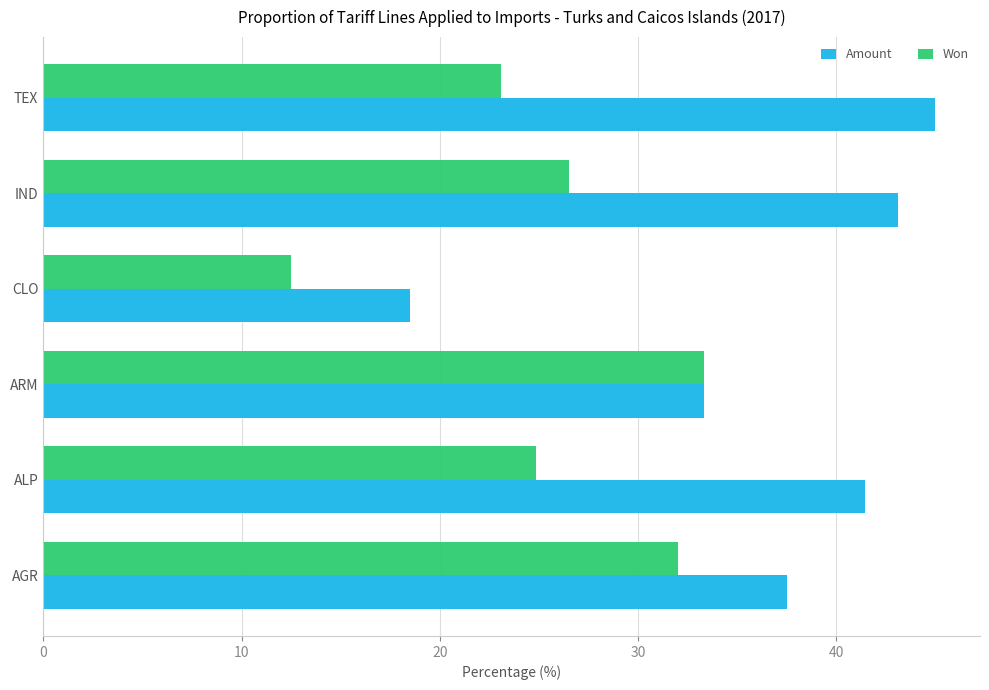

At which label is Amount closest to 31?

ARM